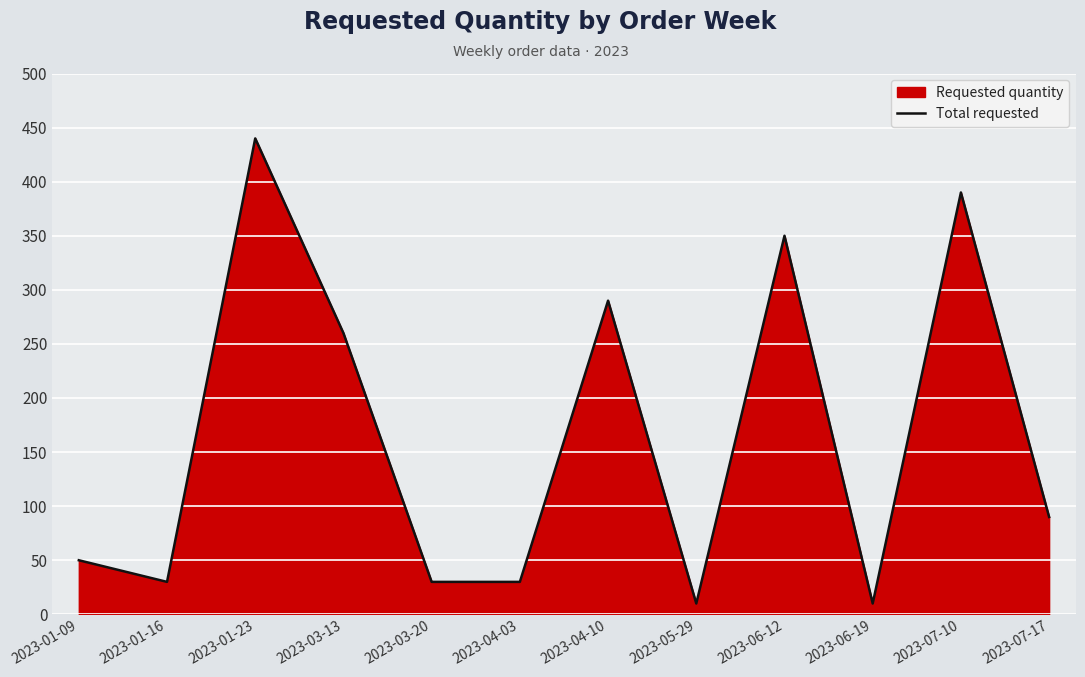

What is the maximum value shown in the chart?

440